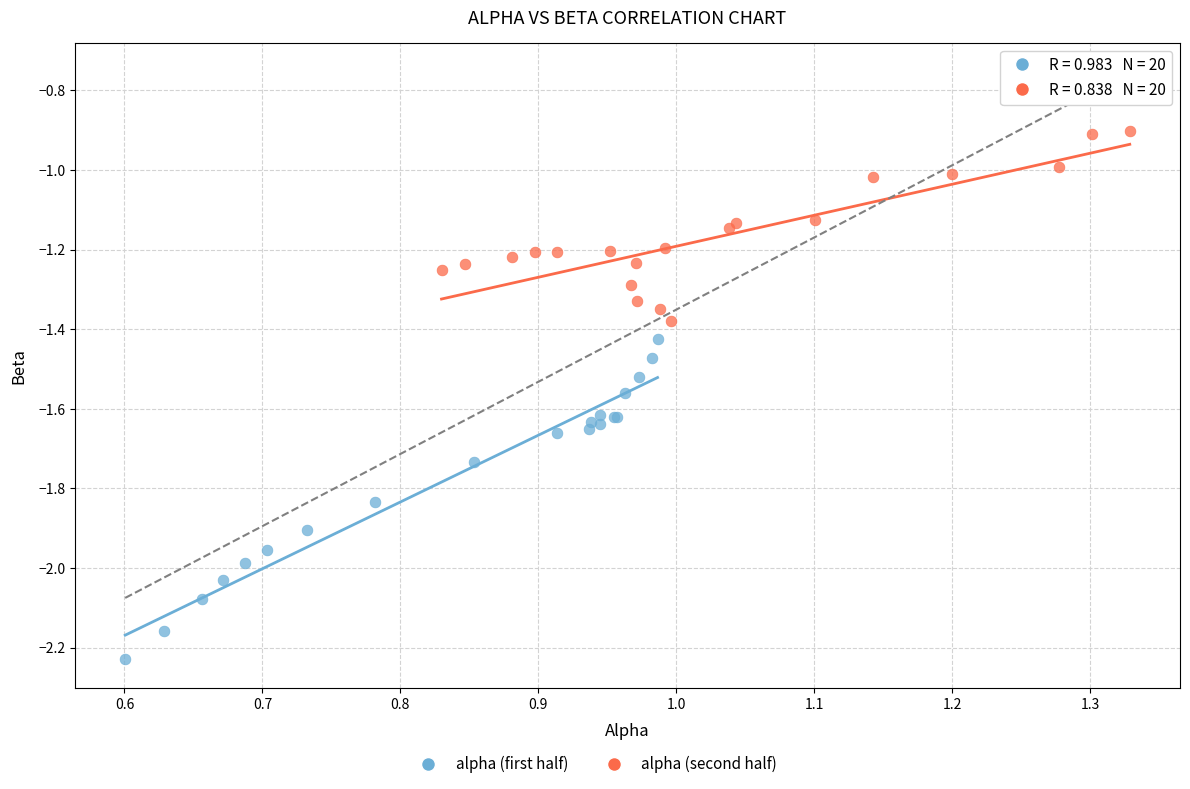

Which series contains the highest Y value?

alpha (second half)